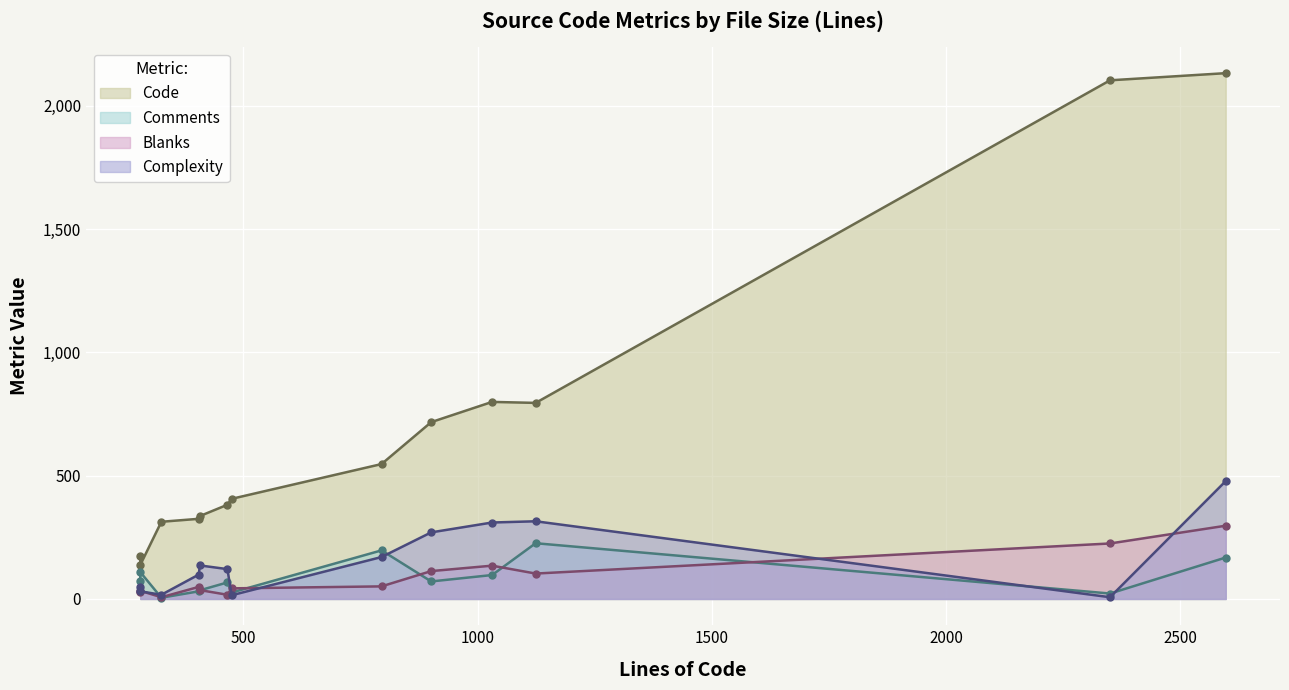

What value does the Comments series have at p256_asm_amd64.s?

22